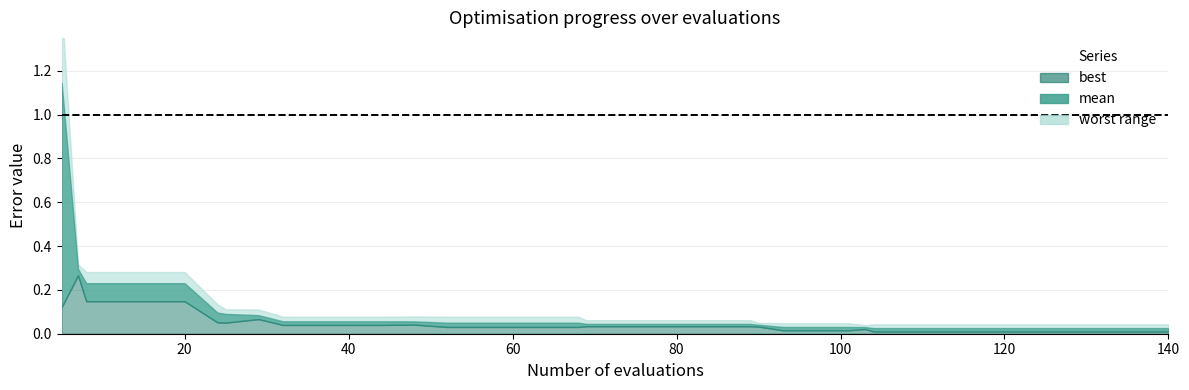

How many interior local valleys does the best series have?

1